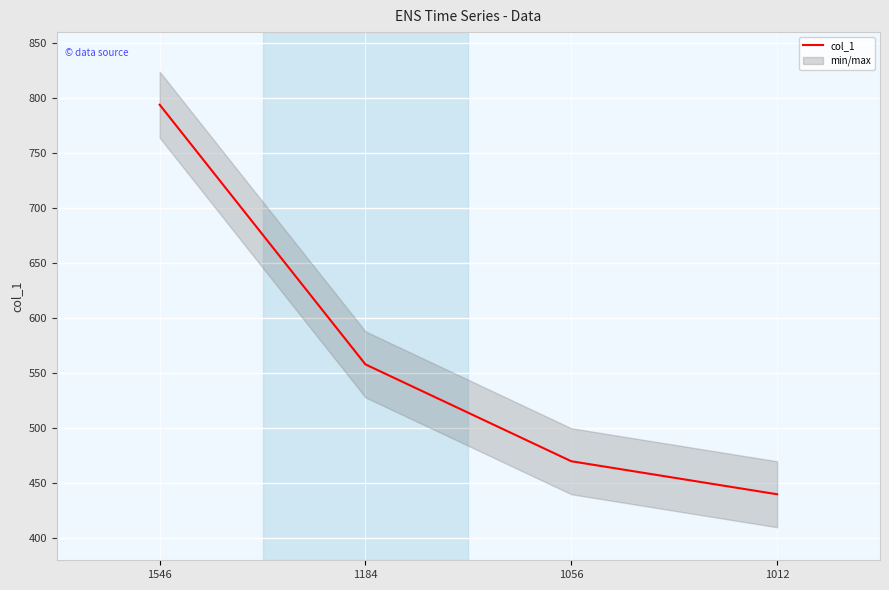

Where does the data first go above 558?

1546